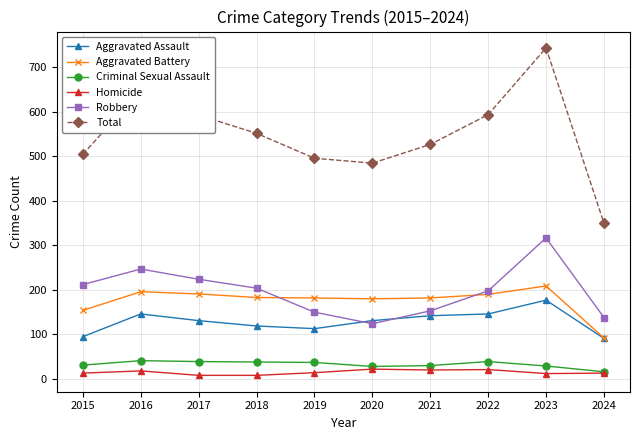

What is the difference between the Aggravated Assault values at 2023 and 2016?

31